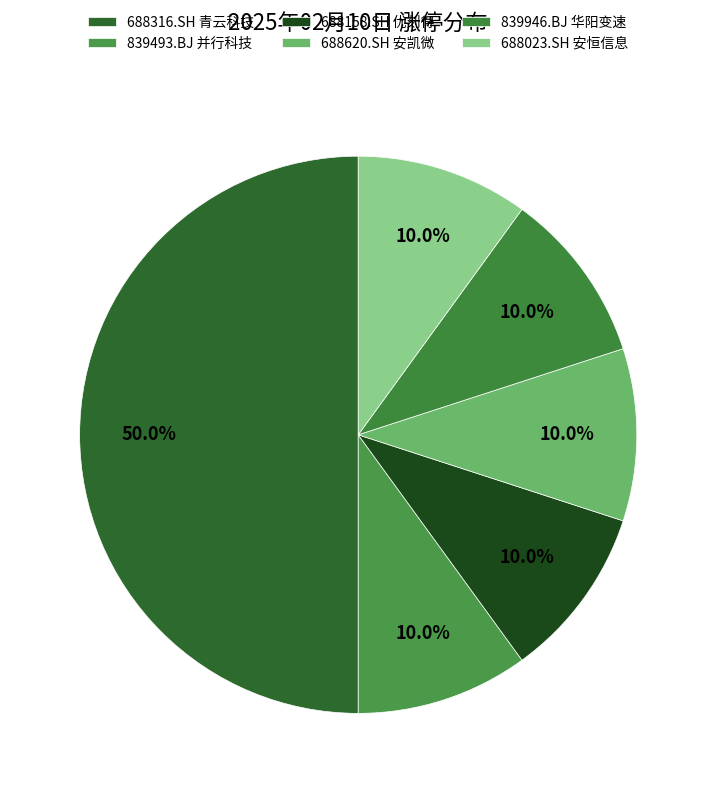

The 688316.SH 青云科技 slice represents 39% of the pie. True or false?

False